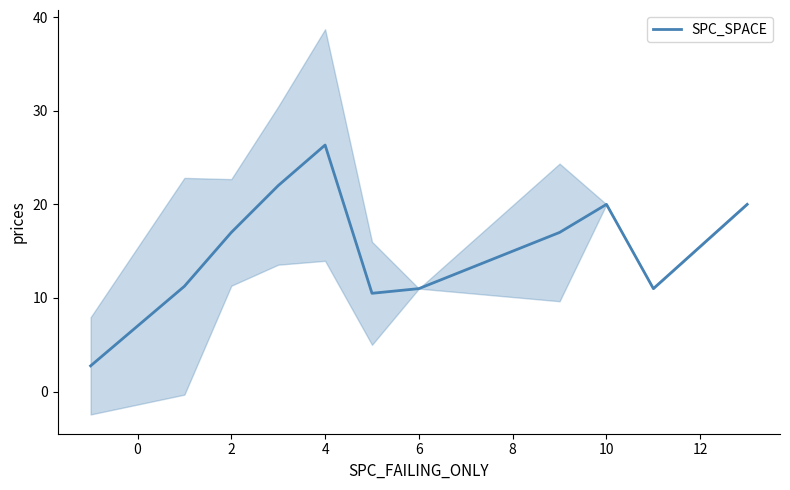

Is it true that SPC_SPACE equals 20.0 at 10?

True